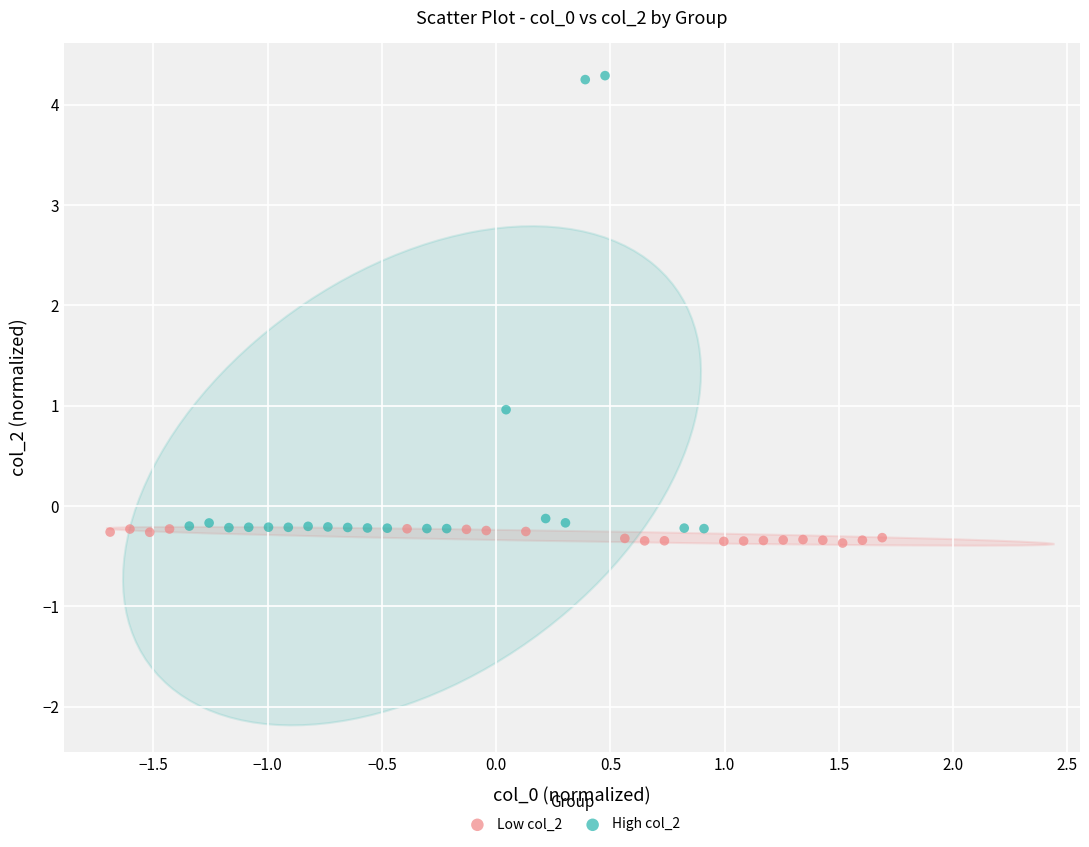

Which series reaches the maximum Y coordinate?

High col_2